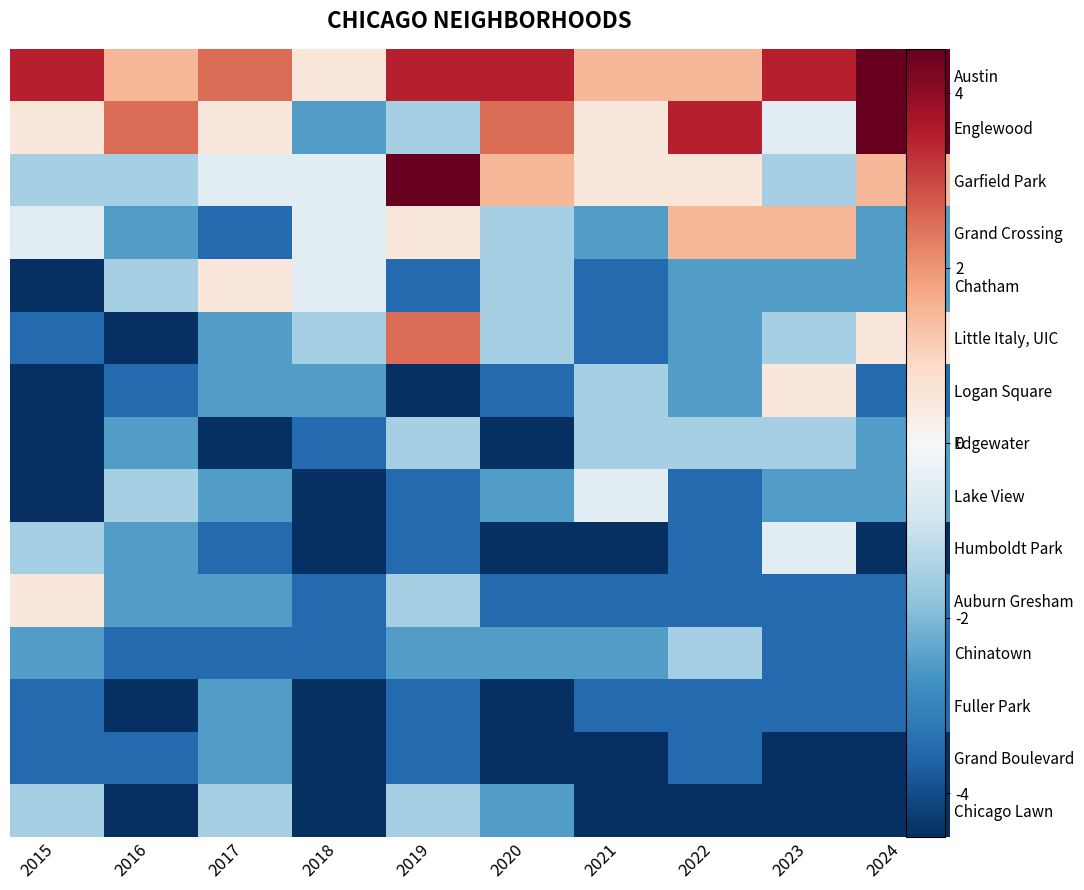

True or false: Chicago Lawn has a value of -4.5 at 2022.

True